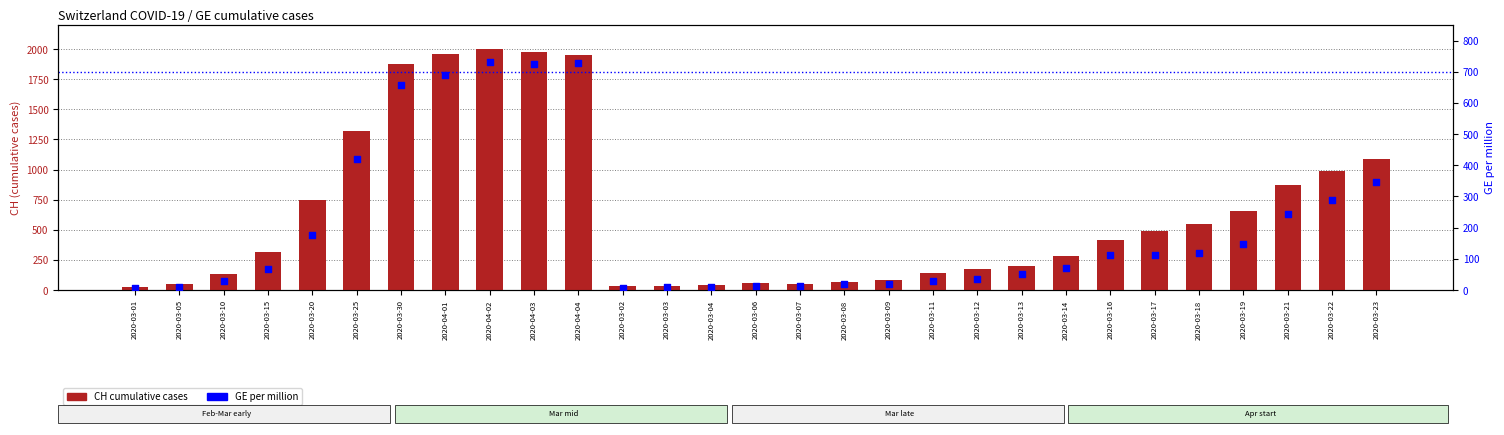

Which series reaches the minimum Y coordinate?

GE per million